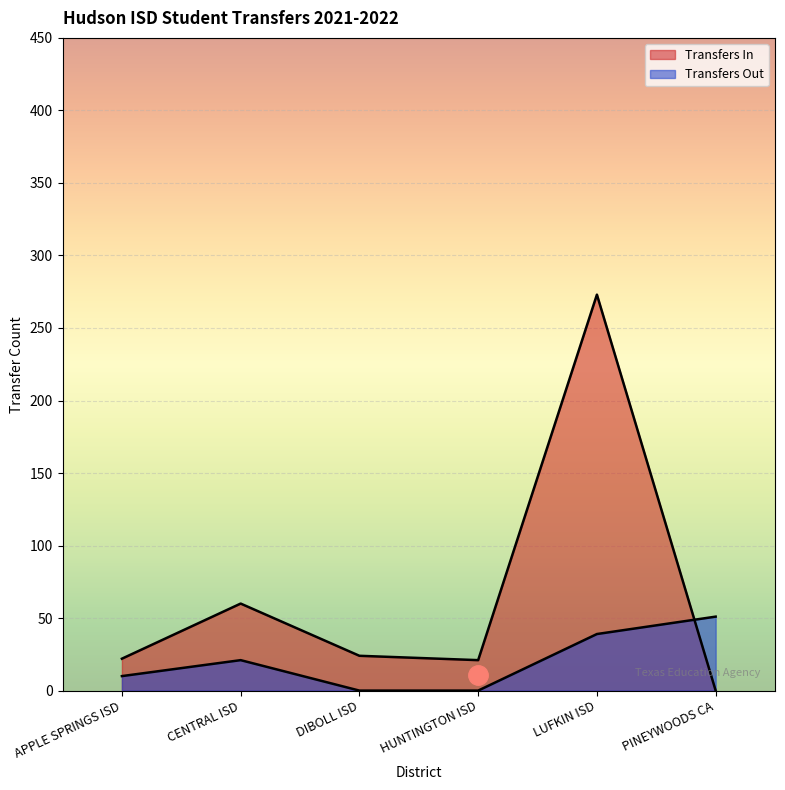

Read the Transfers Out value at CENTRAL ISD, to the nearest 10.

20